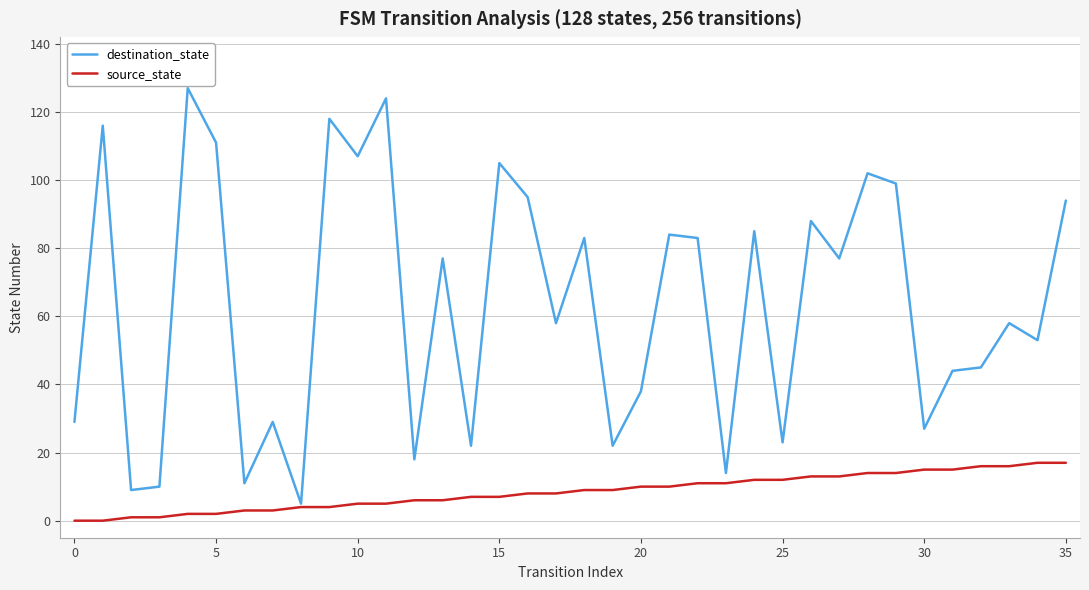

Which series has the widest spread of values?

destination_state